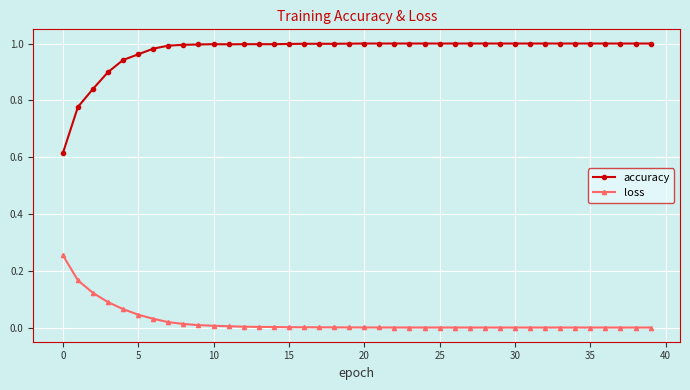

What is the sum of all accuracy values?

39.0